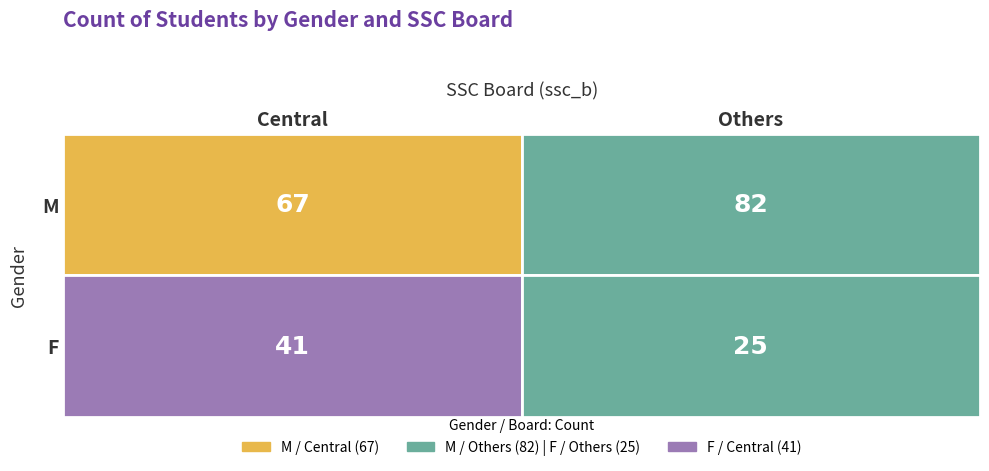

What is the change in value from F_Central to F_Others?

-16